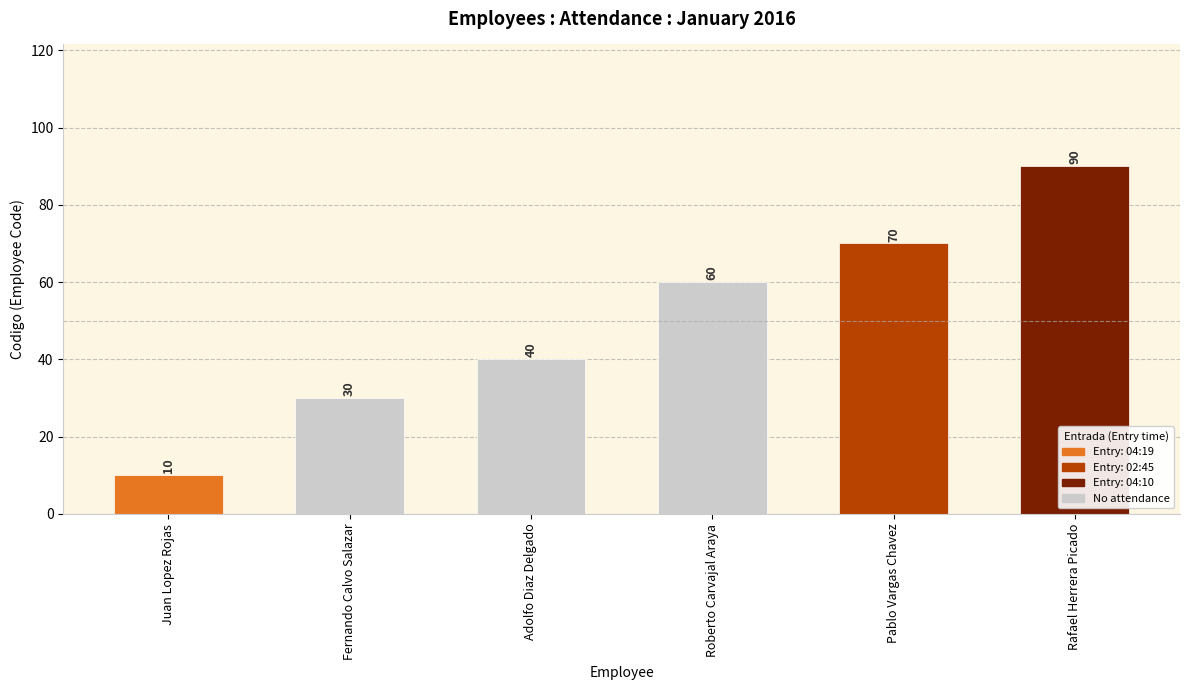

What is the difference between the values at Adolfo Diaz Delgado and Juan Lopez Rojas?

30